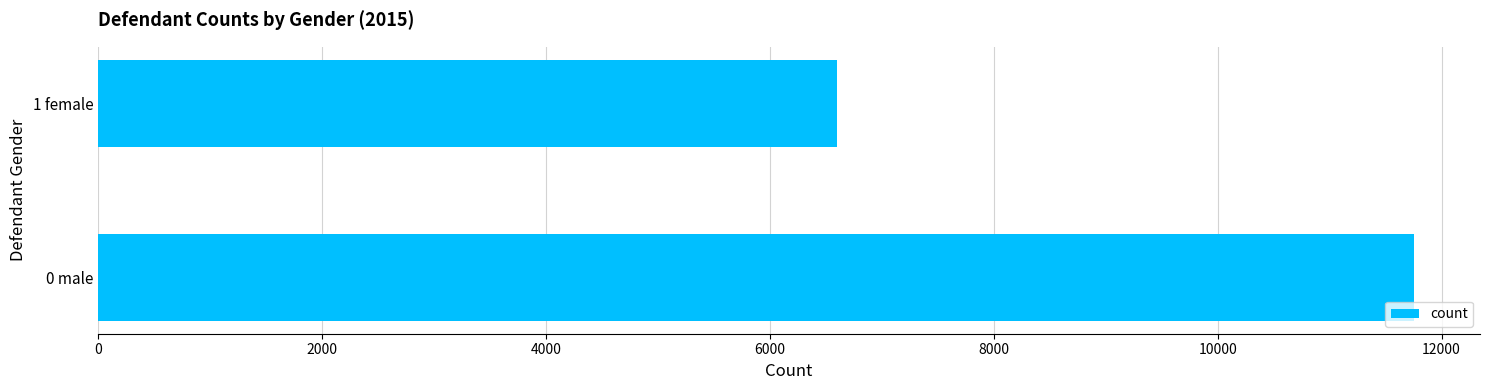

Is it true that the value at 0 male is 11755?

True